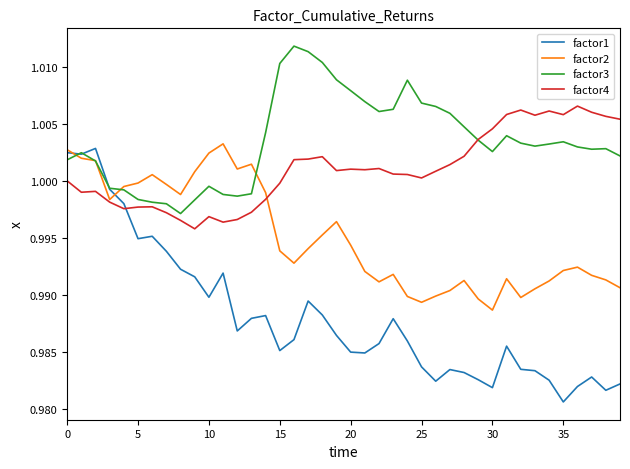

True or false: factor3 and factor1 cross at least once.

True